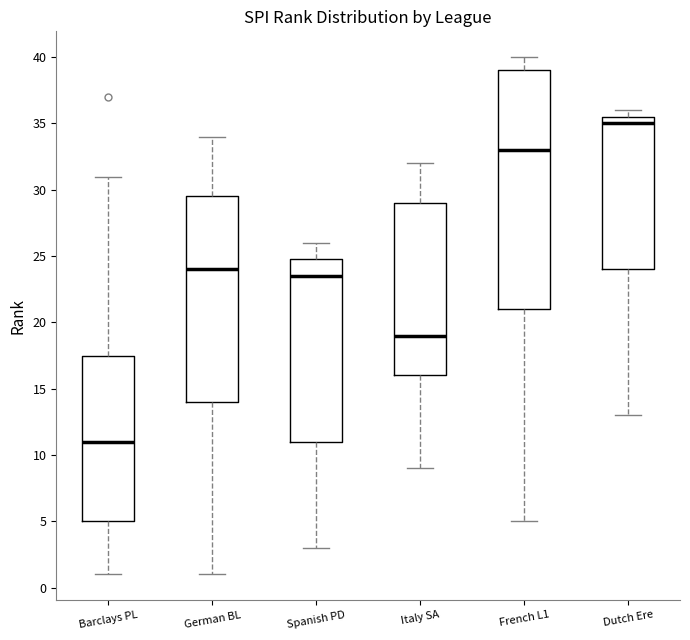

Where is the upper edge of the box for Italy SA on the y-axis? The values are not printed on the chart, so give them approximately, as read against the axis.

29.0